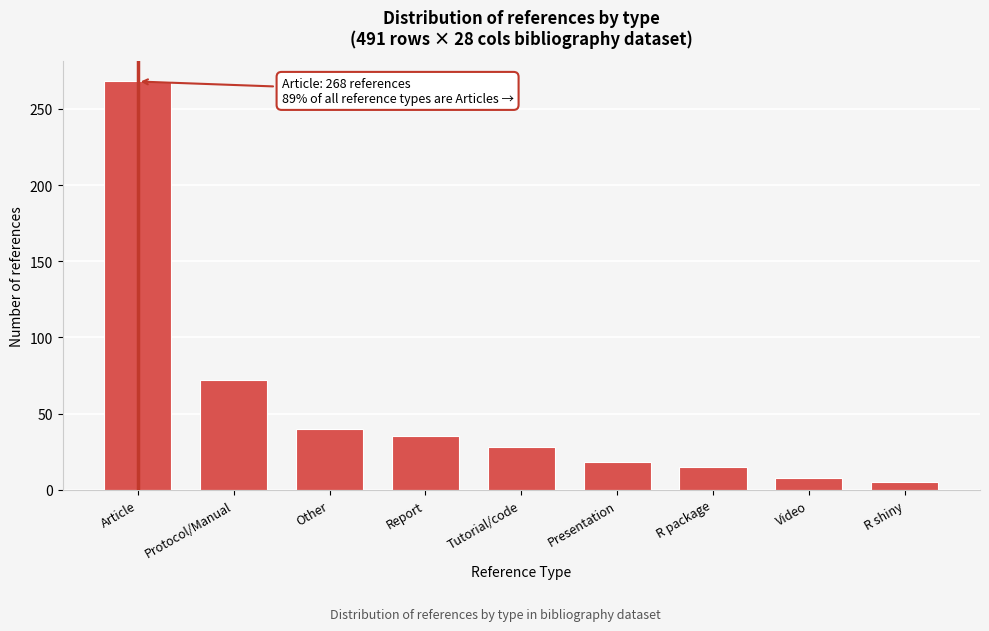

Reading left to right, transcribe all the data shown in this chart.

Article=268	Protocol/Manual=72	Other=40	Report=35	Tutorial/code=28	Presentation=18	R package=15	Video=8	R shiny=5